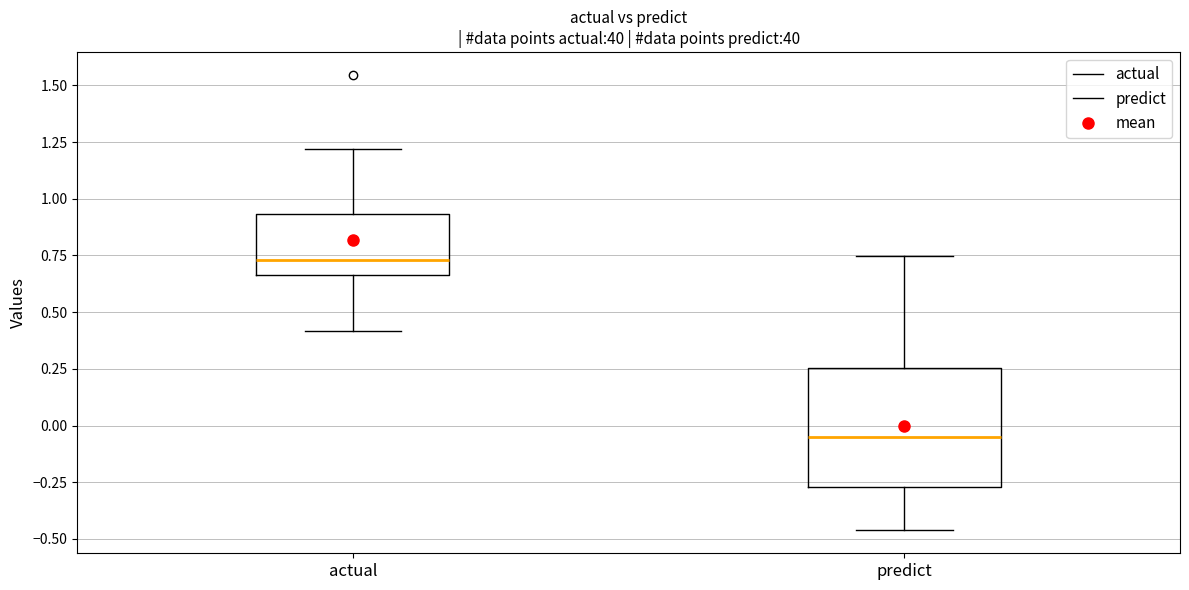

Reading left to right, transcribe this box plot: for each box, give where its median line is, the range the box spans, and where its two whiskers end, as read against the y-axis. The values are not printed on the chart, so give them approximately, as read against the axis.

actual: median 0.75, box 0.65 to 0.95, whiskers 0.40 to 1.20
predict: median -0.05, box -0.25 to 0.25, whiskers -0.45 to 0.75